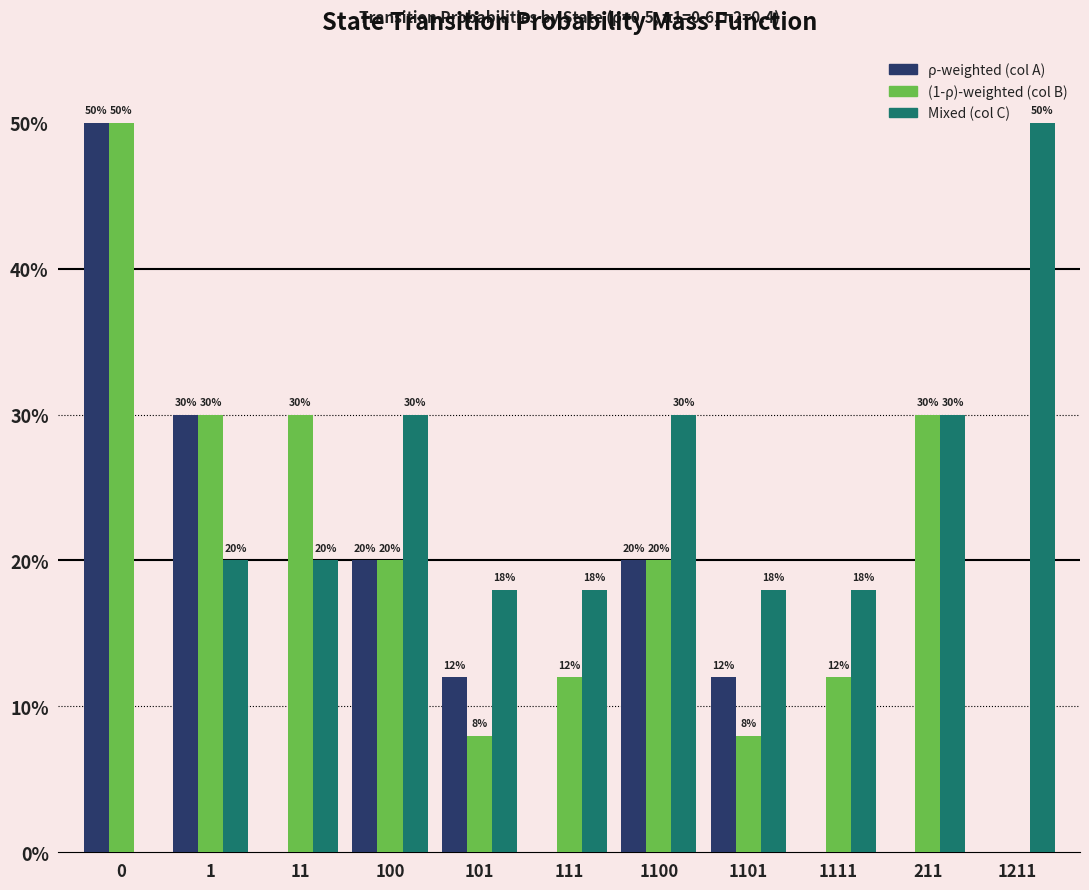

Are the bars grouped side by side (vs. stacked)?

Yes